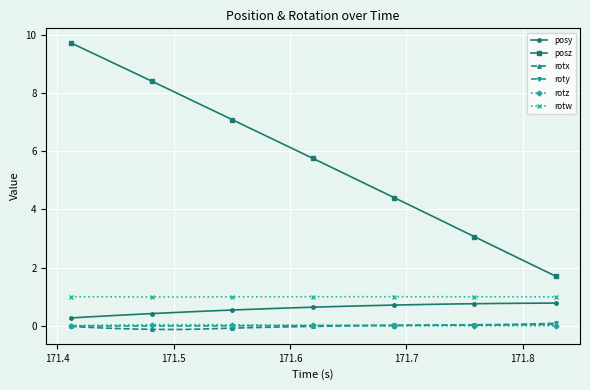

What is the lowest value of the posz series?

1.7